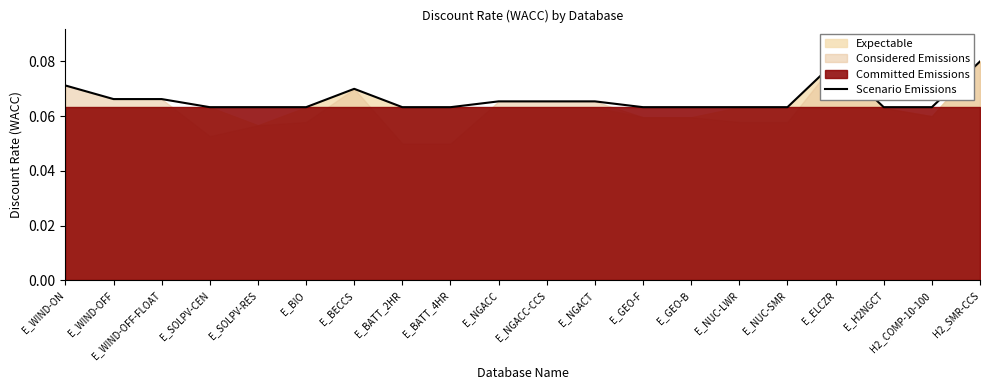

What position from the left is E_WIND-OFF?

2